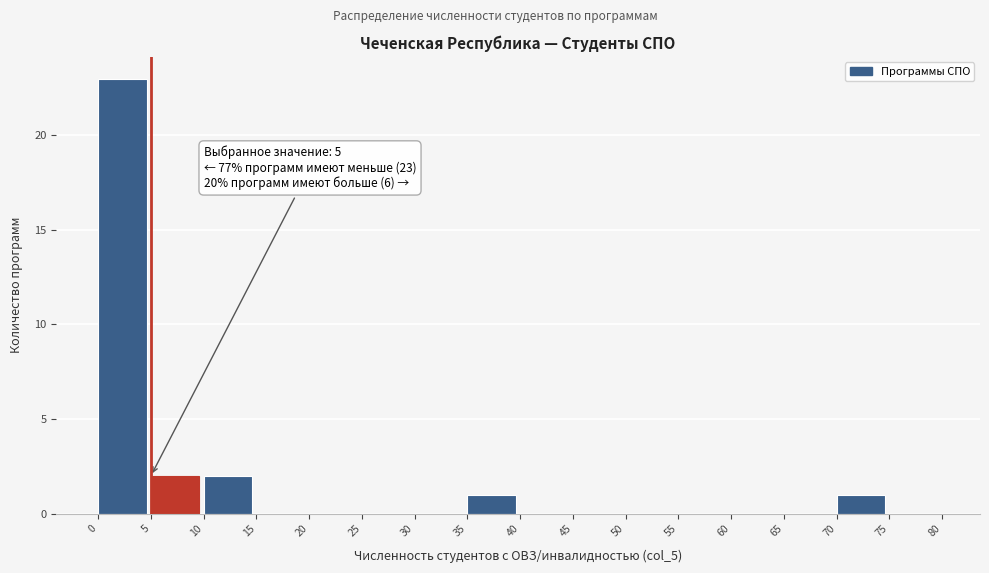

Over which range of the x-axis is the bar tallest?

0 to 5